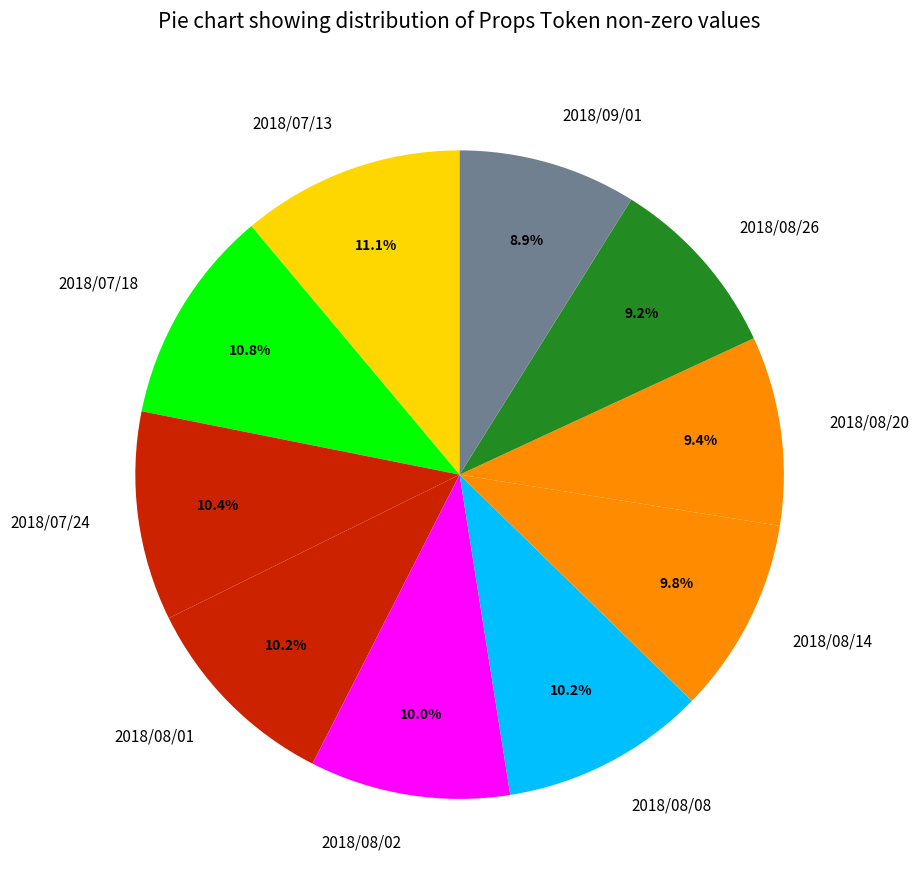

To the nearest percent, what portion does 2018/07/18 represent?

11%